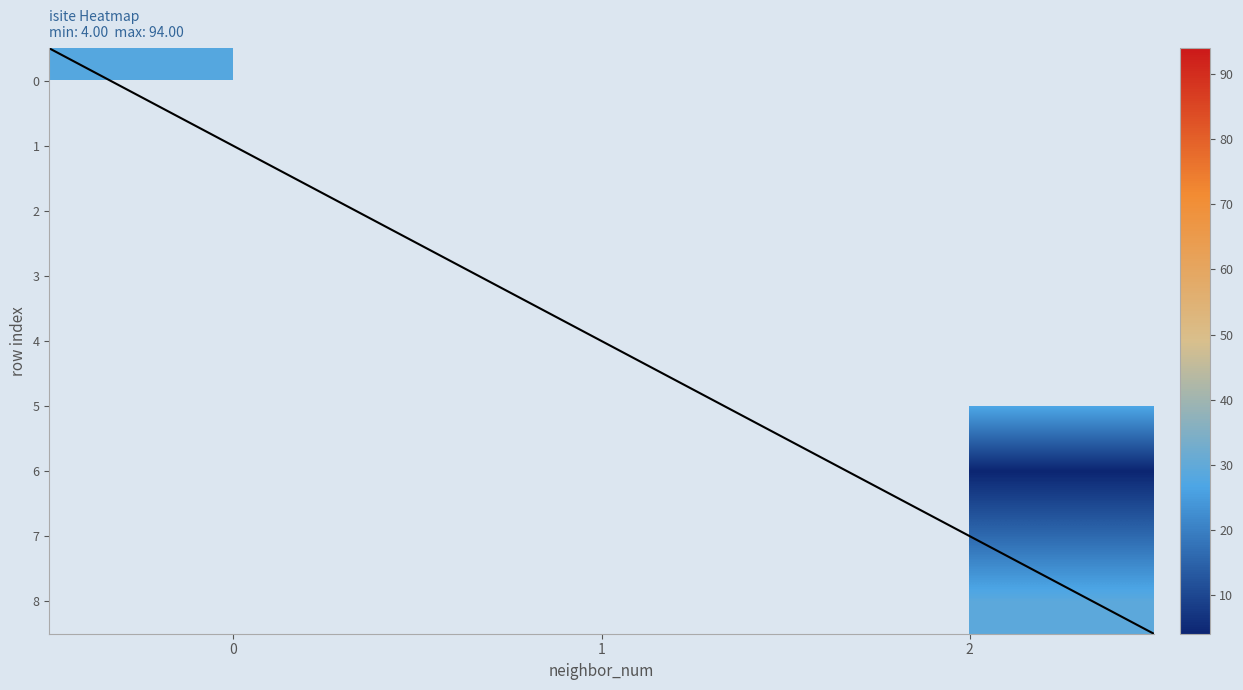

Between 4 and 0, which is larger?

4